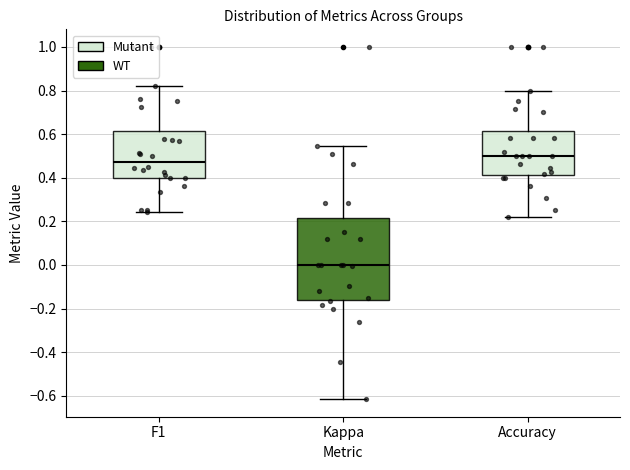

Reading left to right, transcribe this box plot: for each box, give where its median line is, the range the box spans, and where its two whiskers end, as read against the y-axis. The values are not printed on the chart, so give them approximately, as read against the axis.

F1: median 0.48, box 0.40 to 0.62, whiskers 0.24 to 0.82
Kappa: median 0.00, box -0.16 to 0.22, whiskers -0.62 to 0.54
Accuracy: median 0.50, box 0.42 to 0.62, whiskers 0.22 to 0.80